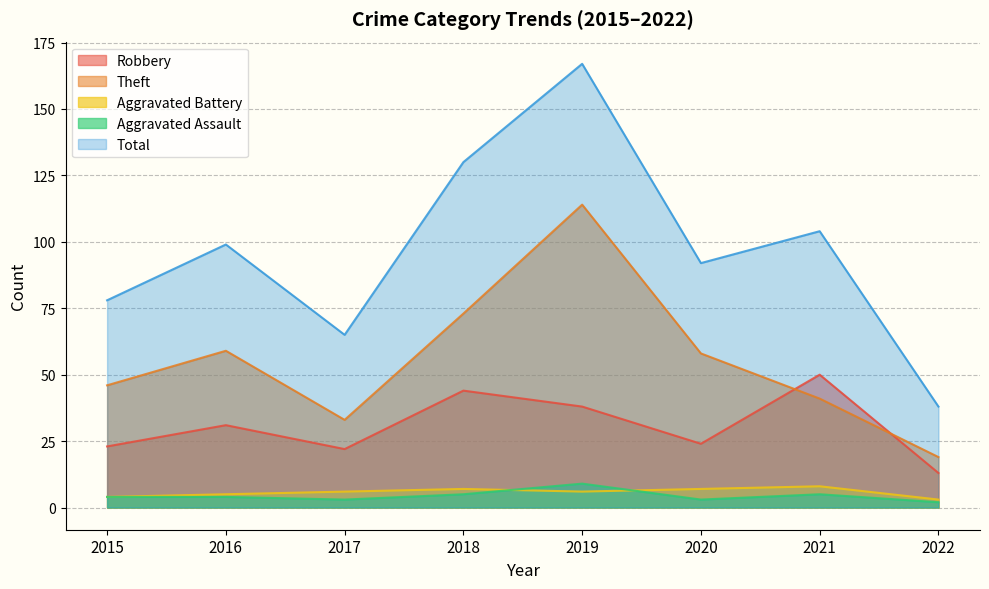

At how many categories does at least one series exceed 99?

3